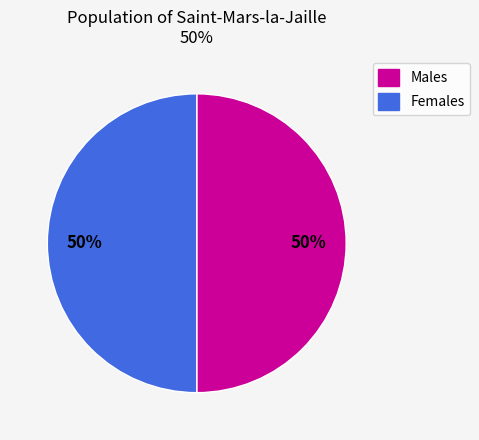

To the nearest percent, what is the average slice percentage?

50%